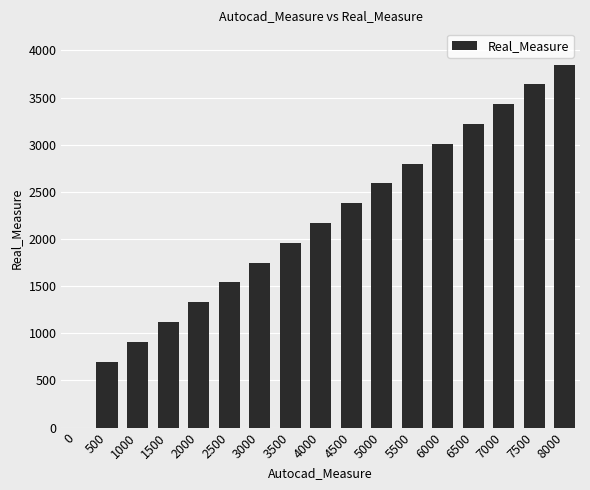

Which has a higher value, 7500 or 4500?

7500